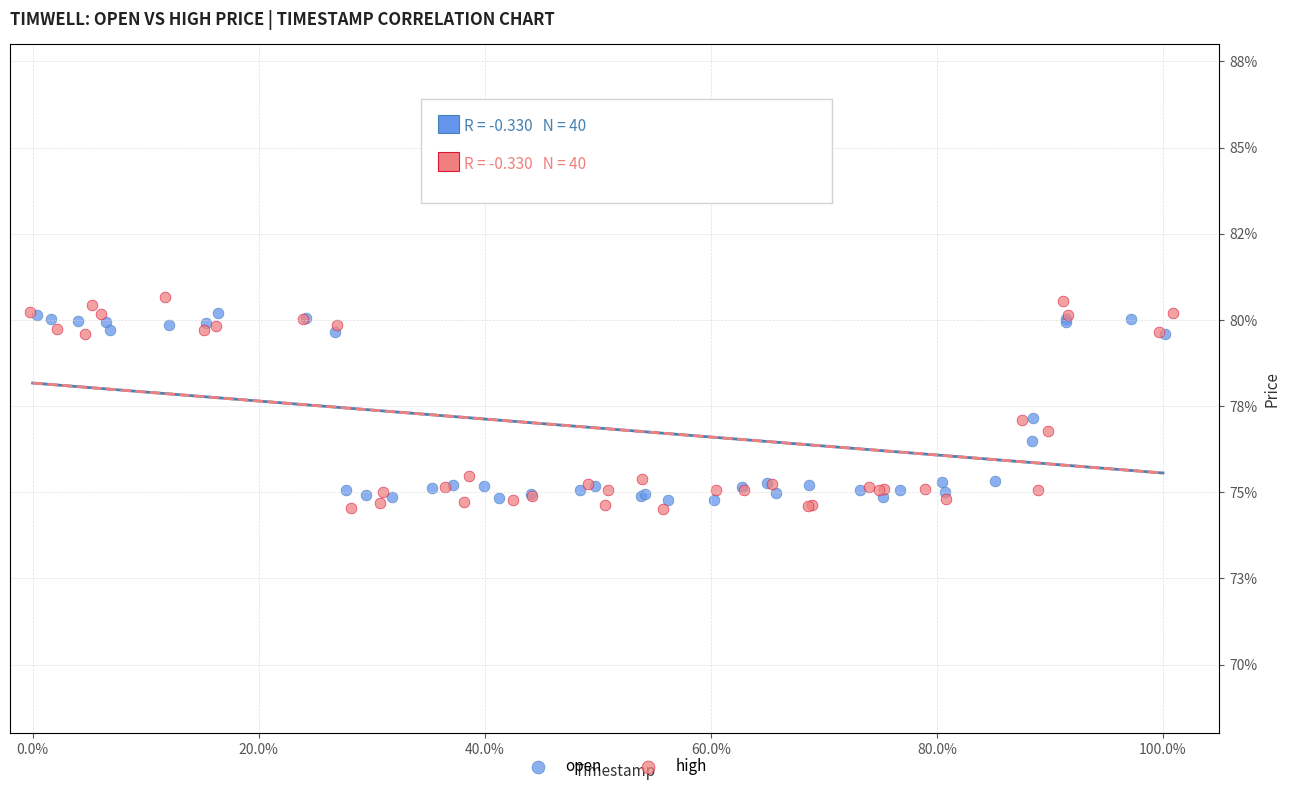

Which series contains the lowest Y value?

high